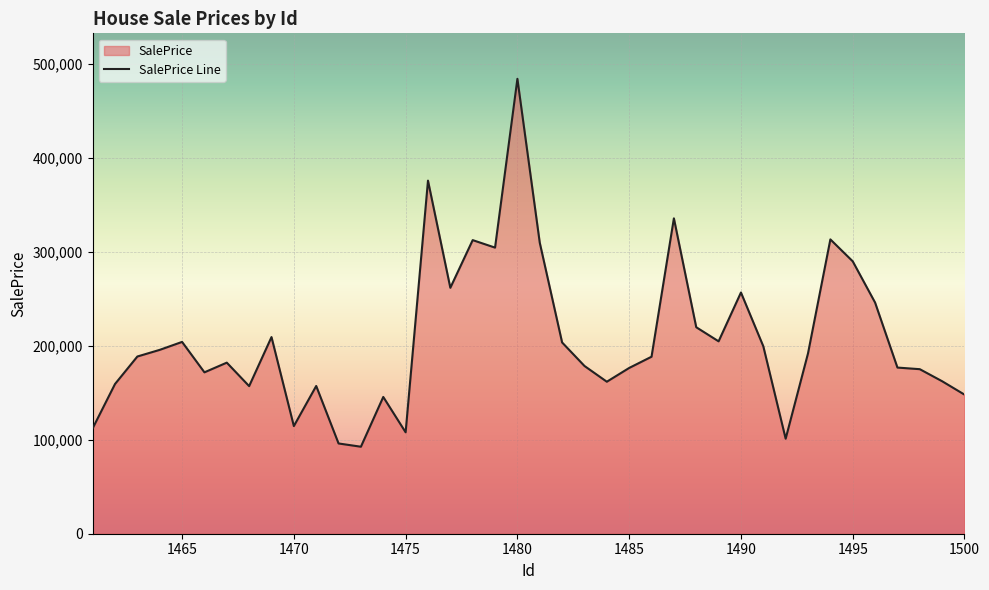

What is the sum of all values?

8274738.3